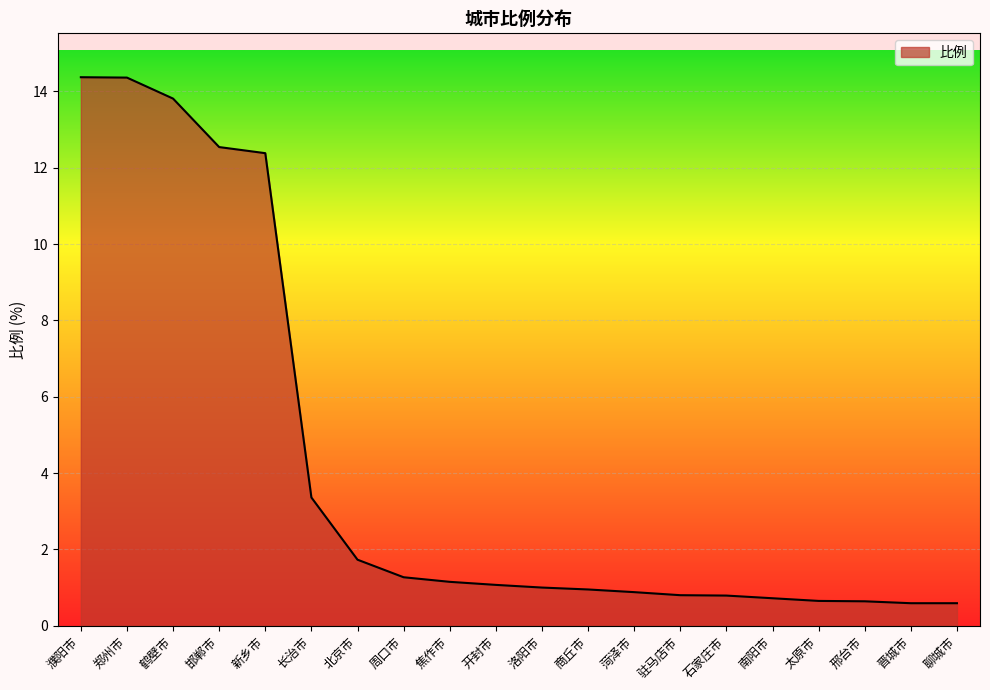

True or false: the data shows 1.1 at 焦作市.

True